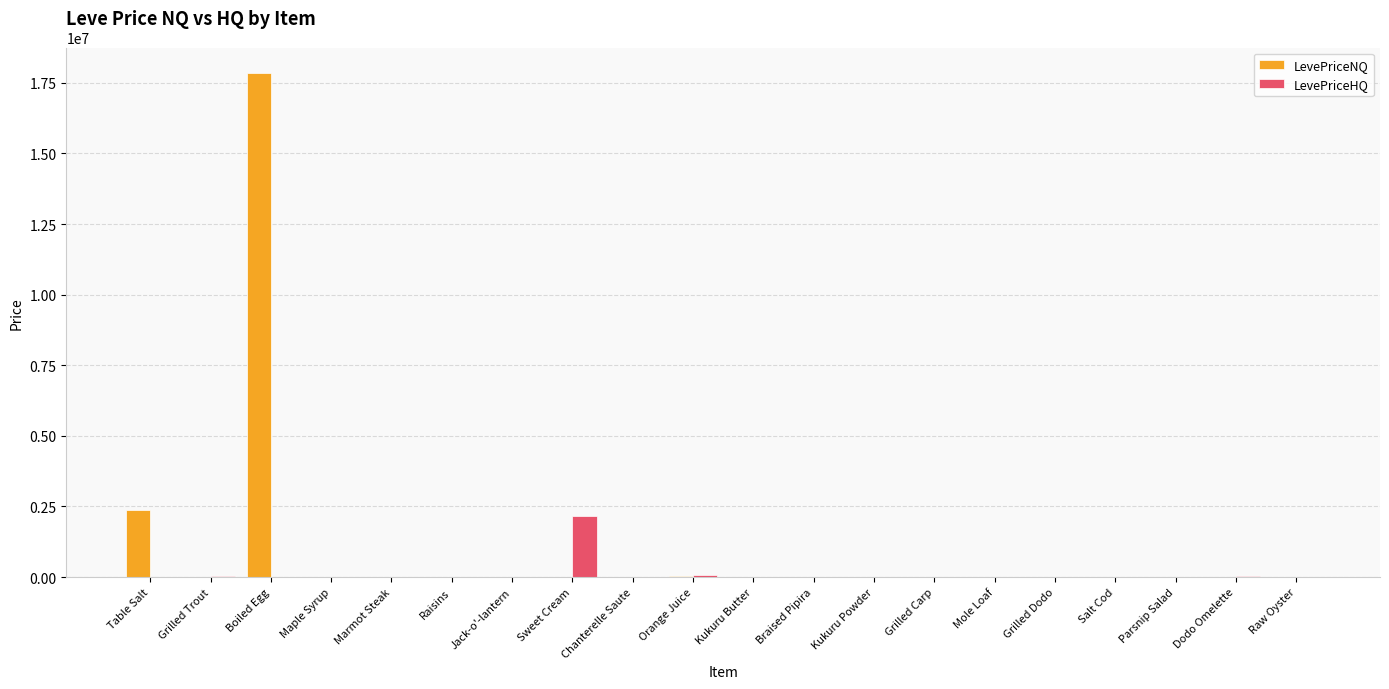

What is the sum of all LevePriceNQ values?

20309608.4